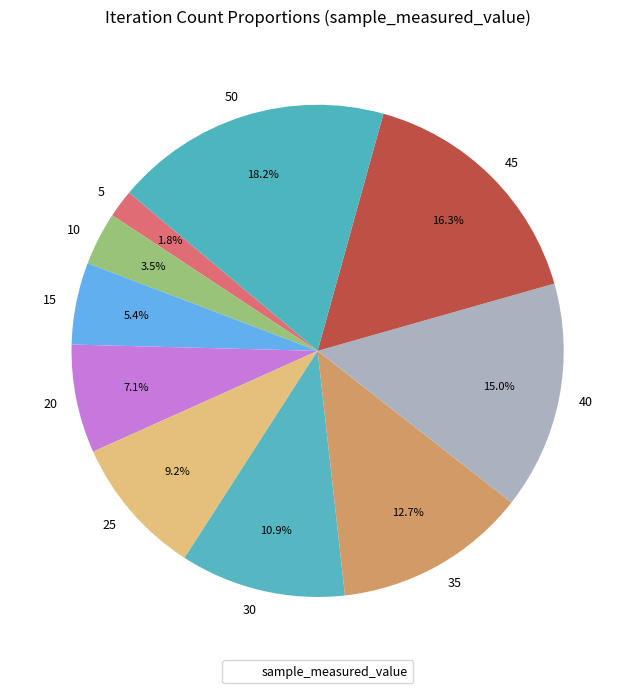

To the nearest percent, what is the difference between the largest and smallest slice percentages?

16%